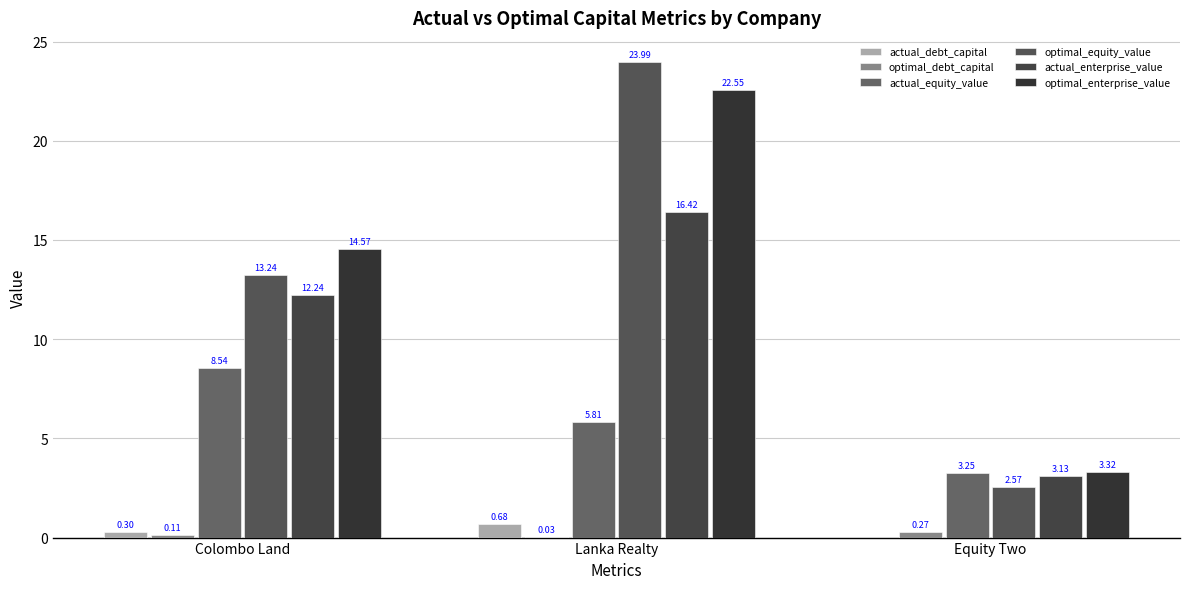

The actual_debt_capital series shows 0.0 at Equity Two. True or false?

True